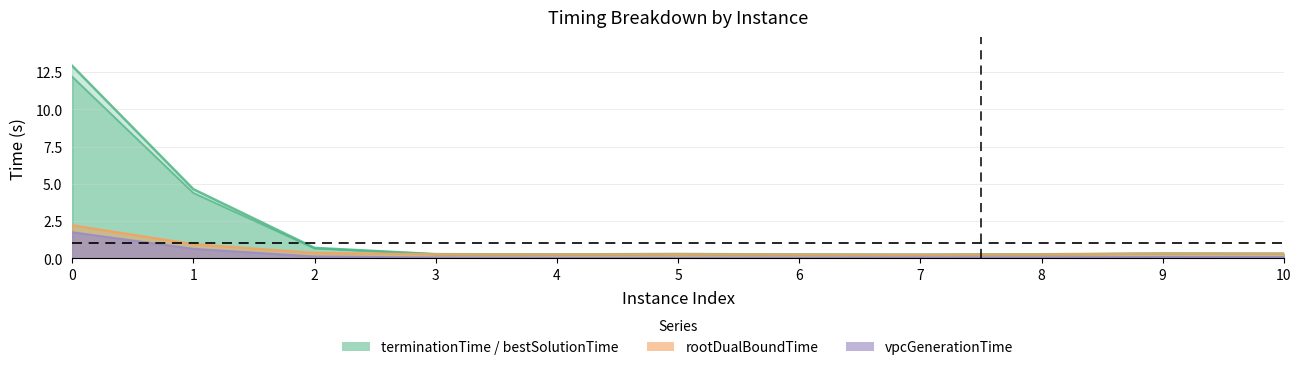

True or false: vpcGenerationTime and rootDualBoundTime cross at least once.

False